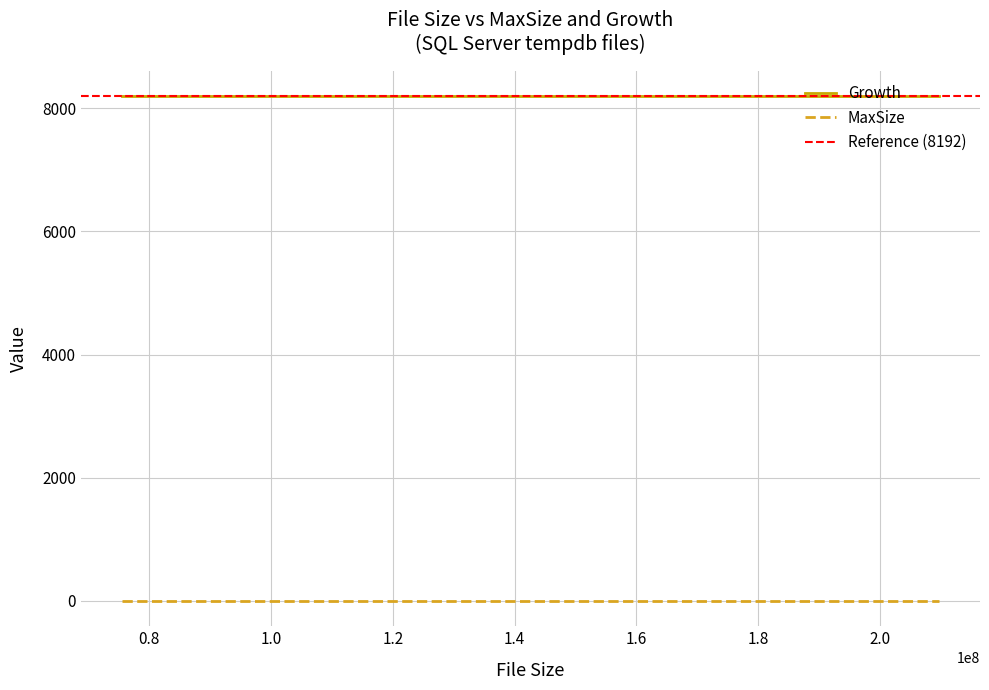

What is the lowest value of the Growth series?

8192